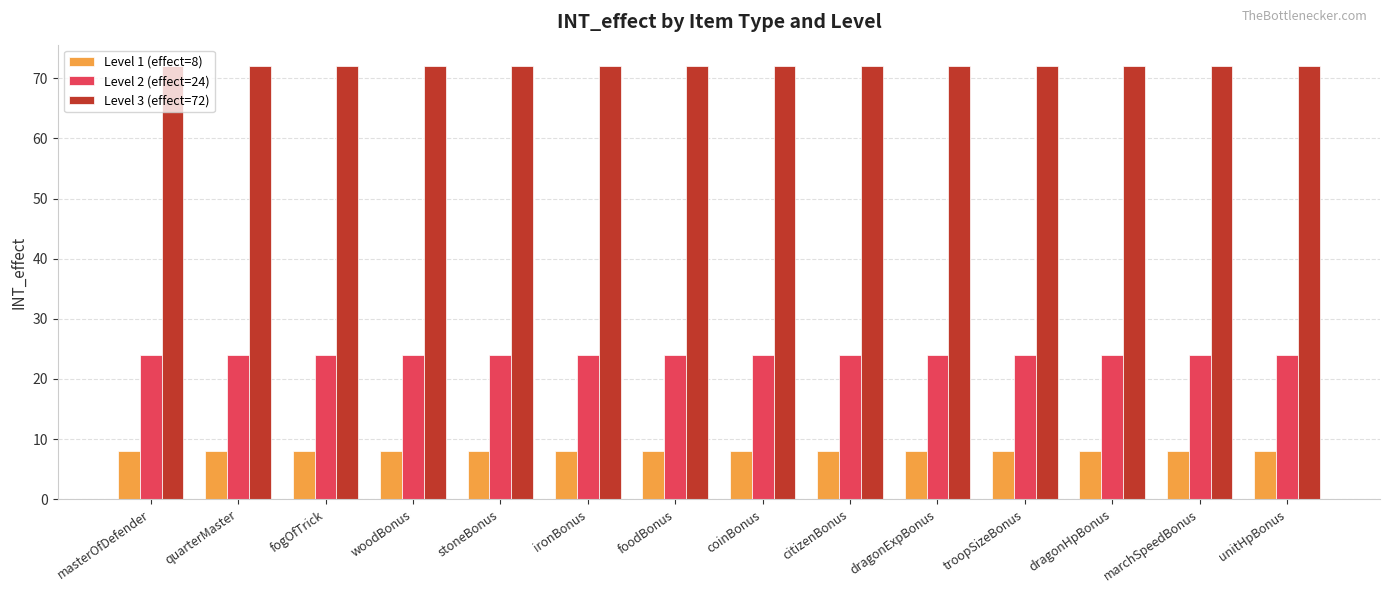

At how many categories does at least one series exceed 36?

14